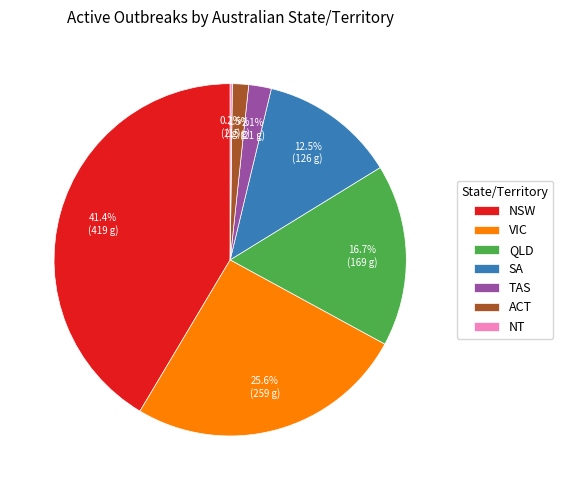

True or false: ACT accounts for 7% of the total.

False